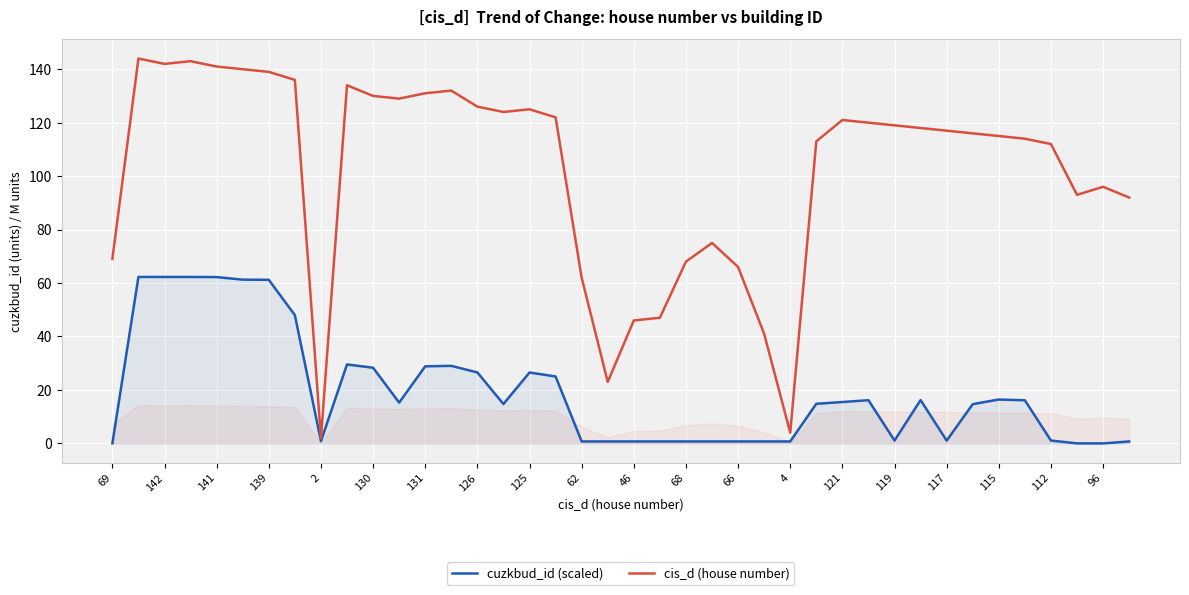

How many data points does each series have?

40